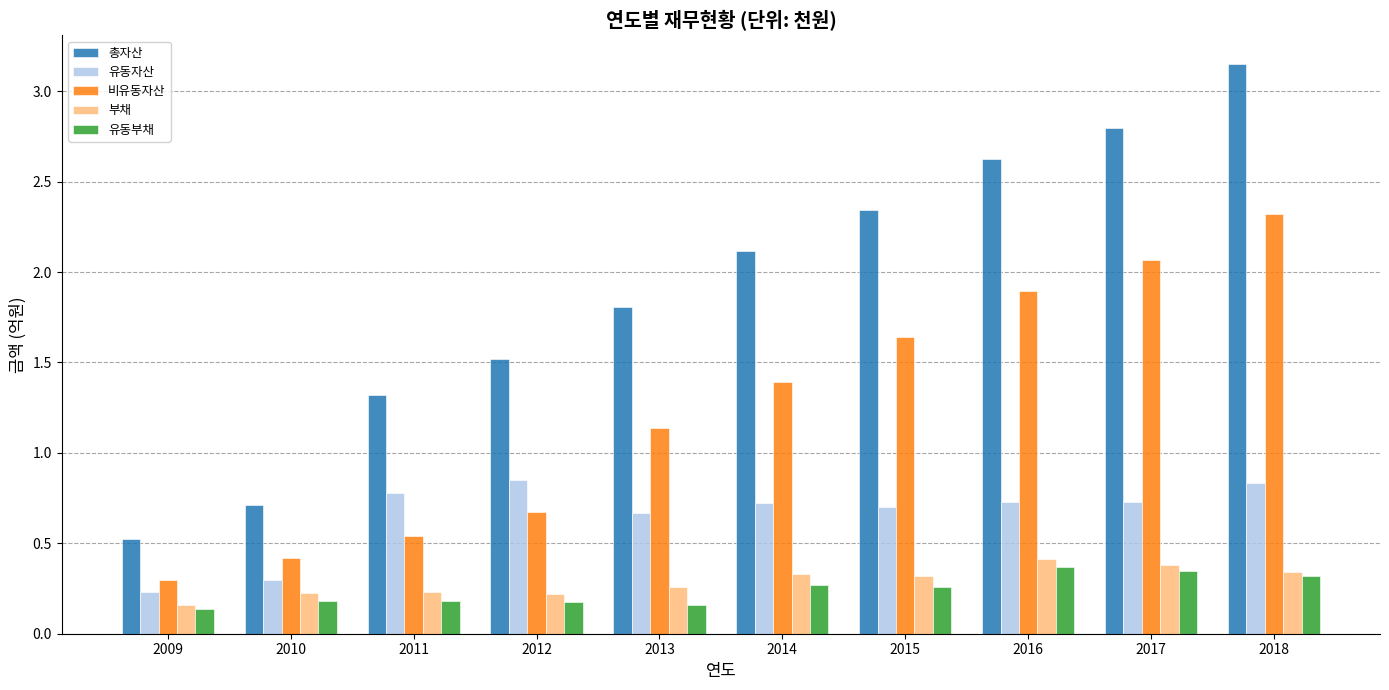

How many bars are there in each group?

5